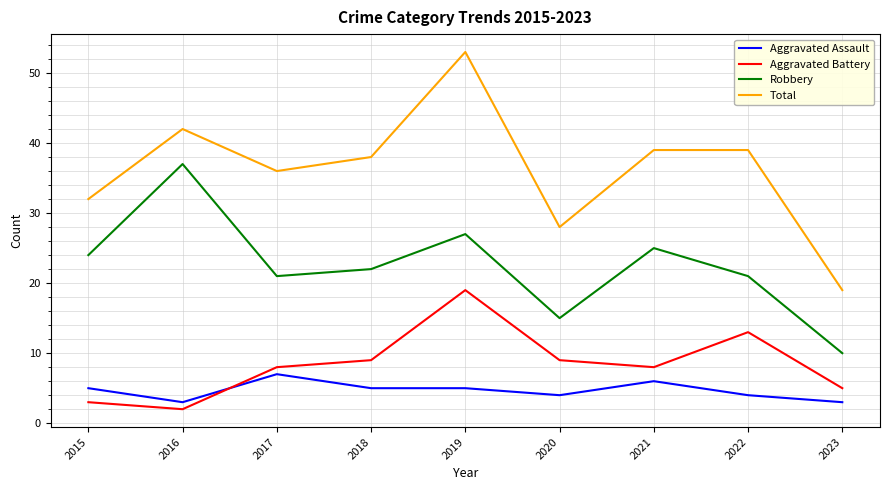

Count the number of categories in the chart.

9